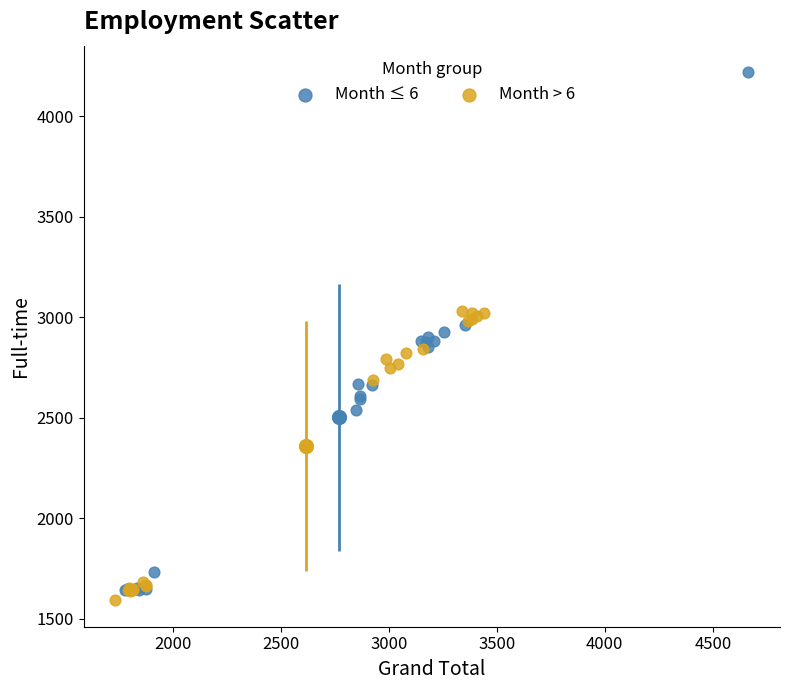

Which series reaches the maximum Y coordinate?

Month ≤ 6